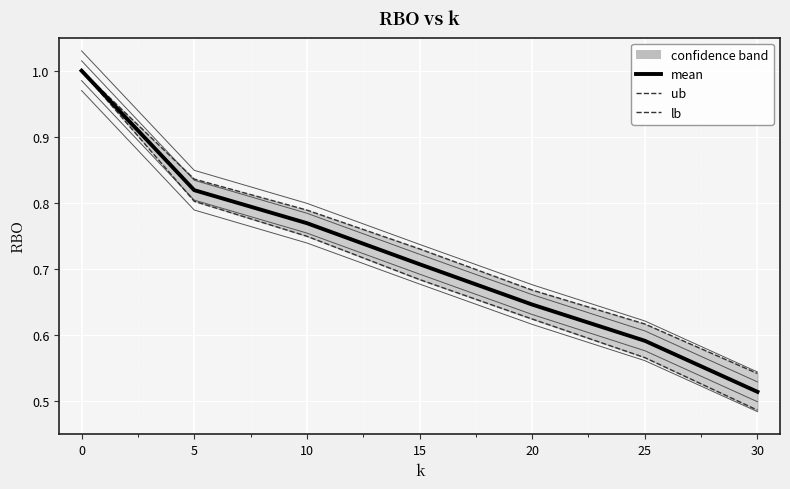

How many lines are shown in the chart?

3